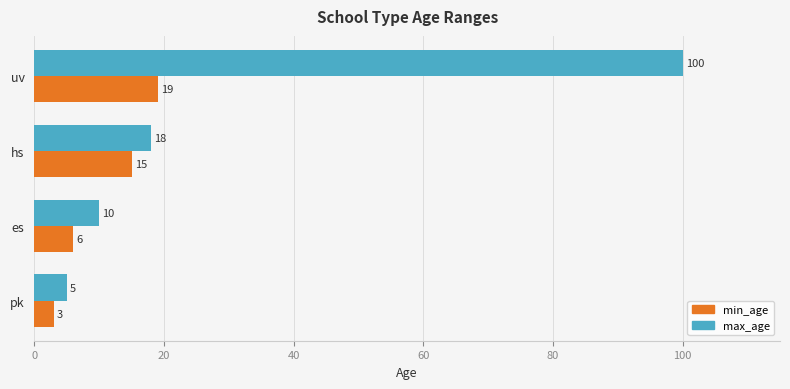

What is the difference between the maximum and minimum values in the max_age series?

95